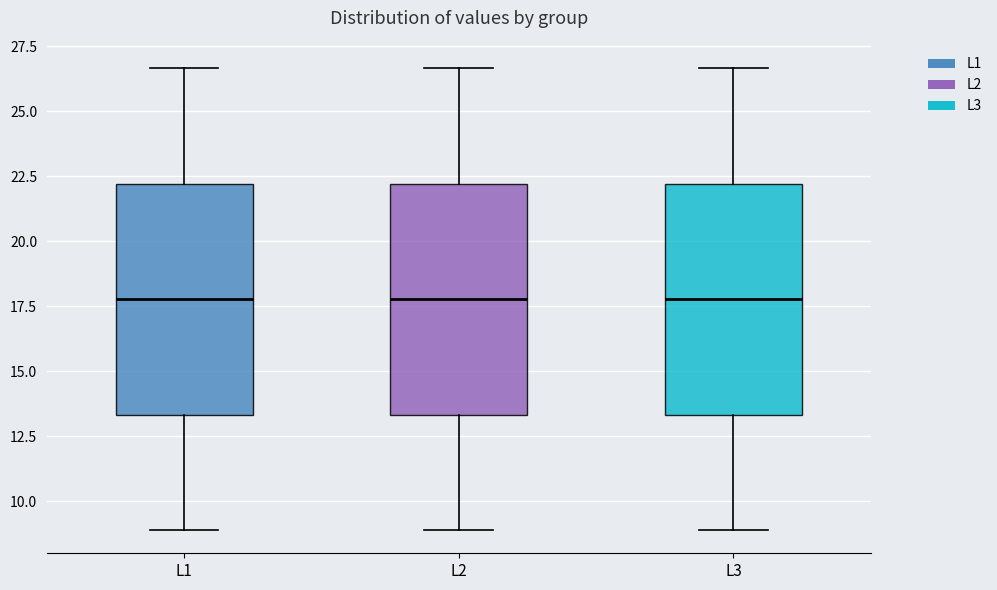

Reading left to right, transcribe this box plot: for each box, give where its median line is, the range the box spans, and where its two whiskers end, as read against the y-axis. The values are not printed on the chart, so give them approximately, as read against the axis.

L1: median 18.0, box 13.5 to 22.0, whiskers 9.0 to 26.5
L2: median 18.0, box 13.5 to 22.0, whiskers 9.0 to 26.5
L3: median 18.0, box 13.5 to 22.0, whiskers 9.0 to 26.5